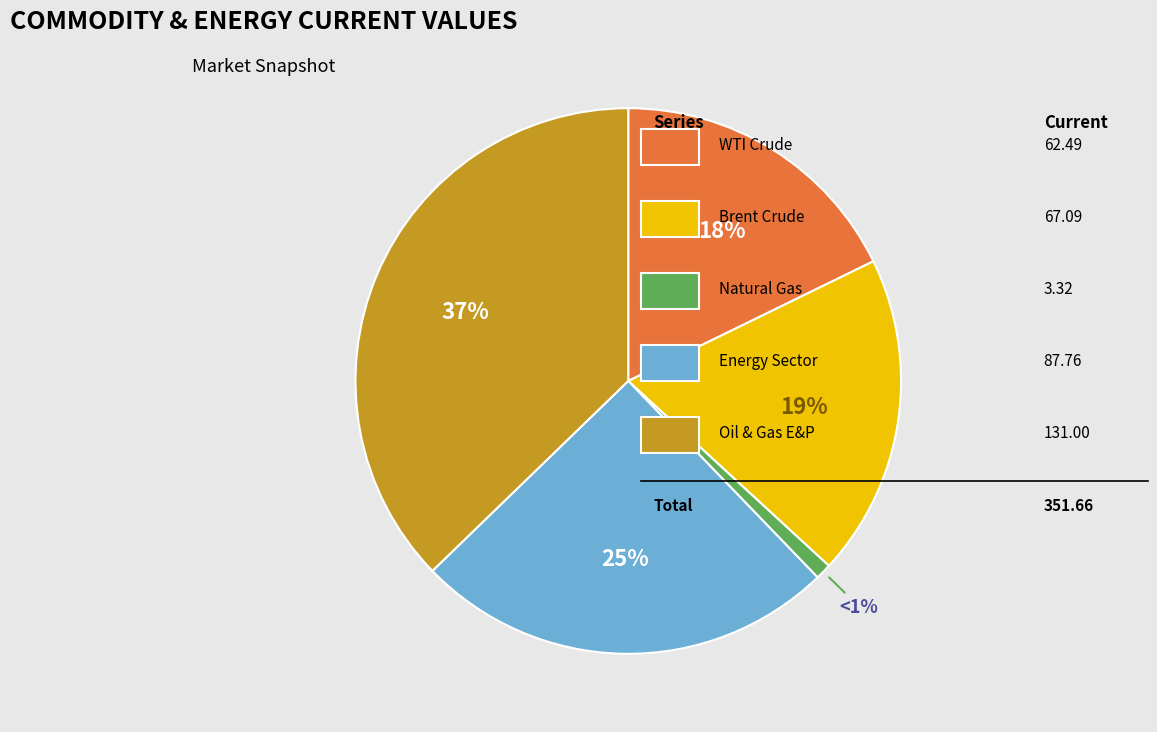

To the nearest percent, what is the difference between the largest and smallest slice percentages?

36%